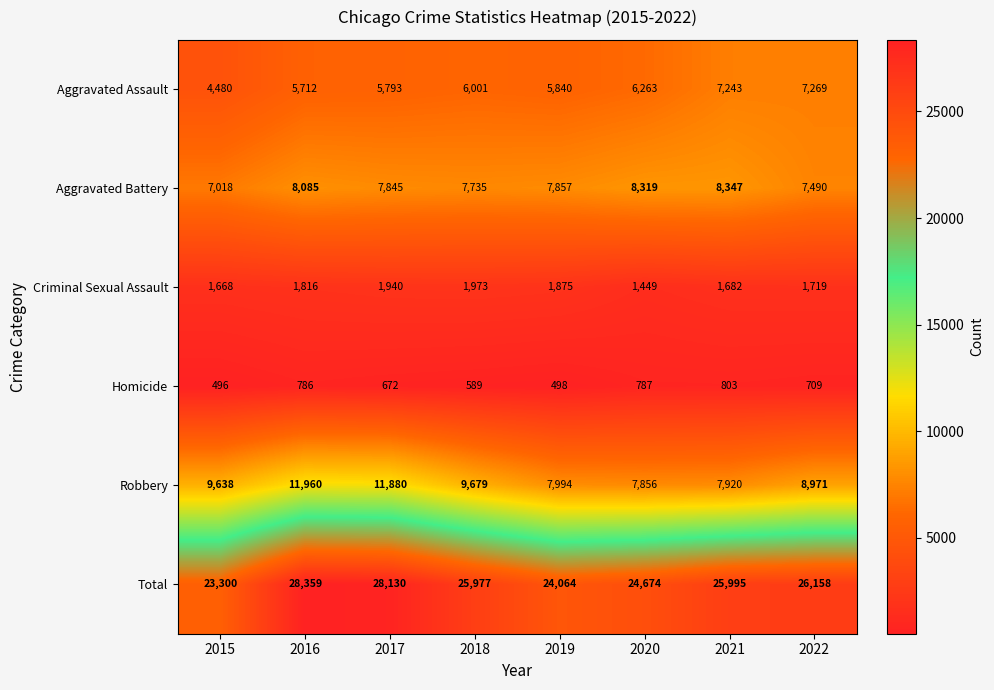

What is the difference between the highest and lowest values at 2016?

27573